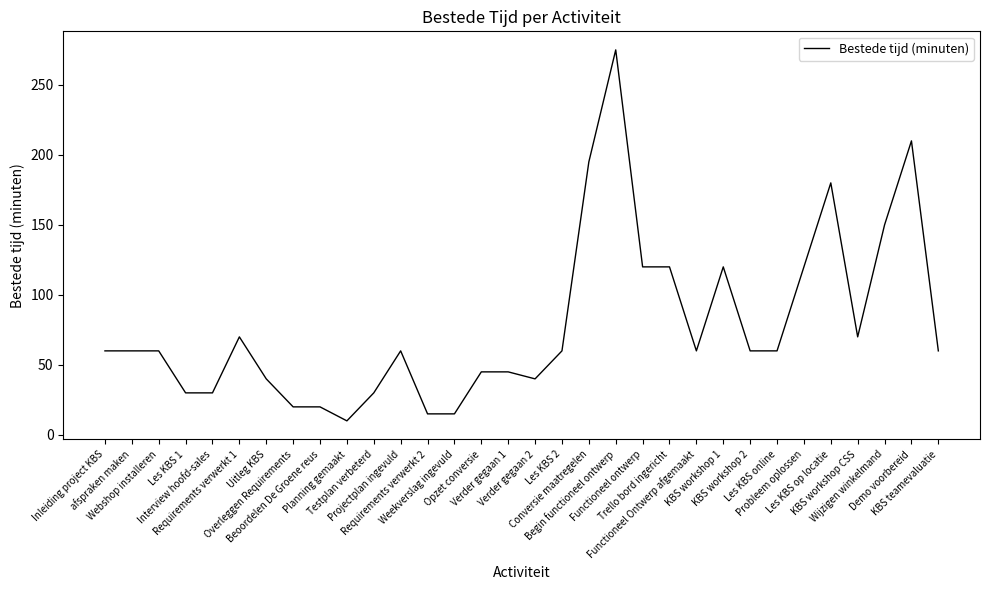

What is the sum of the values at Conversie maatregelen and Verder gegaan 2?

235